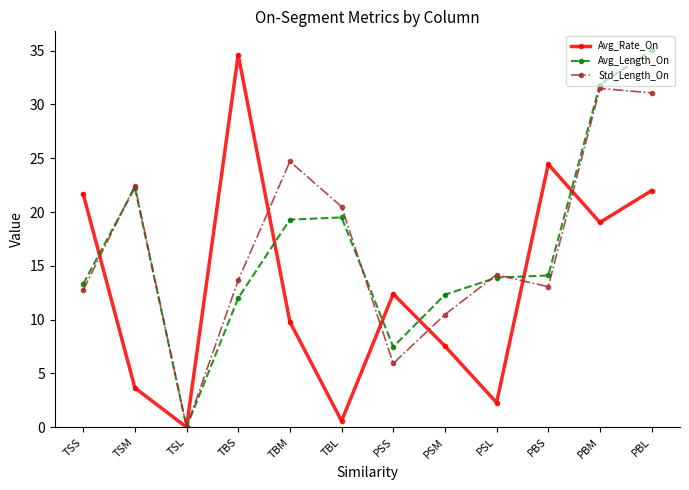

What is the label of the 6th point from the left?

TBL